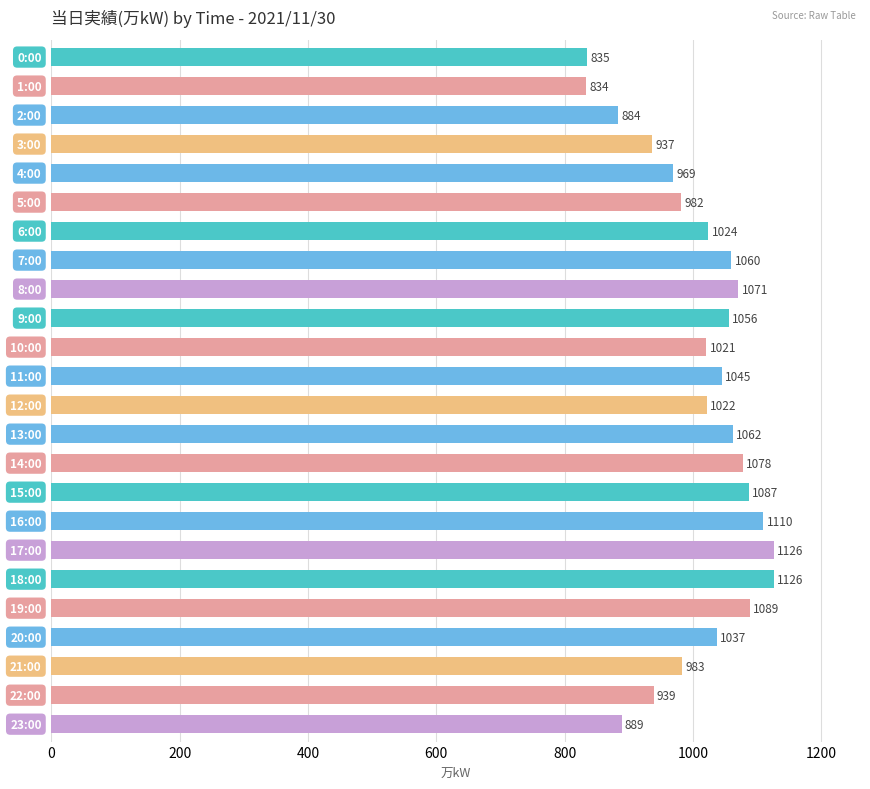

What is the smallest value displayed?

834